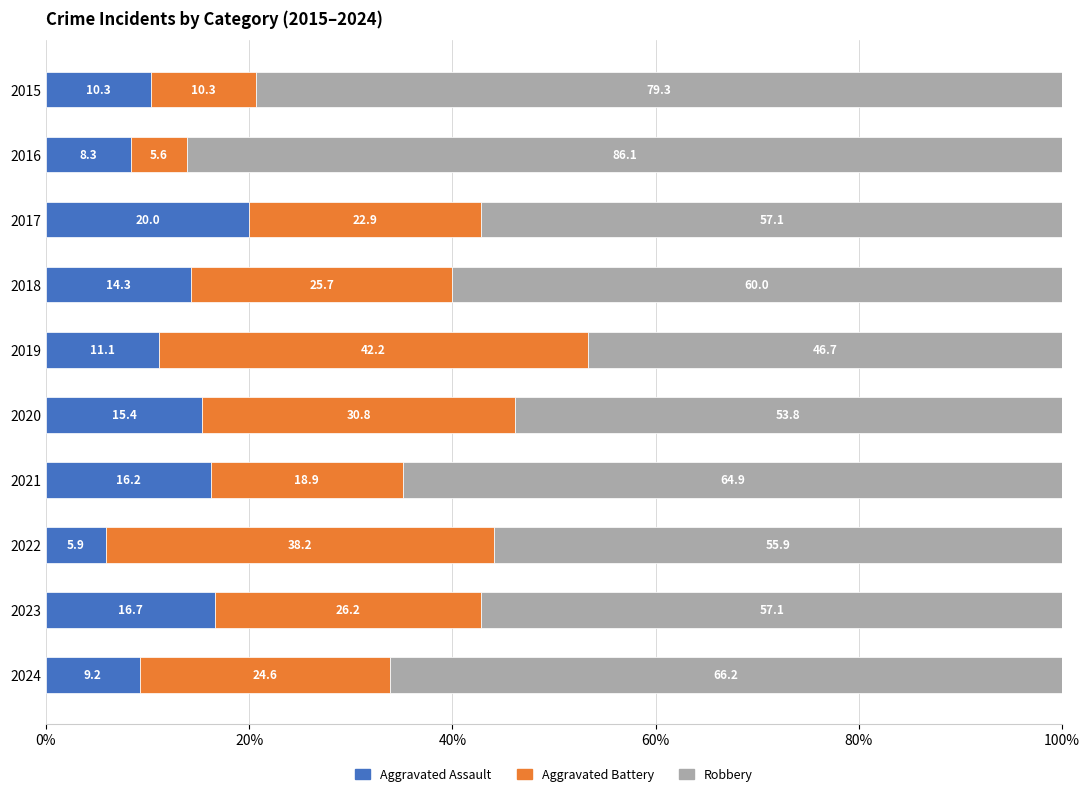

The value of Aggravated Assault at 2019 is 2.9. True or false?

False